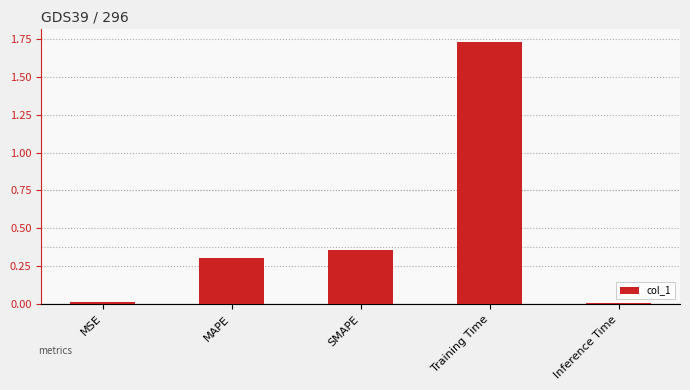

Between Training Time and MAPE, which is larger?

Training Time